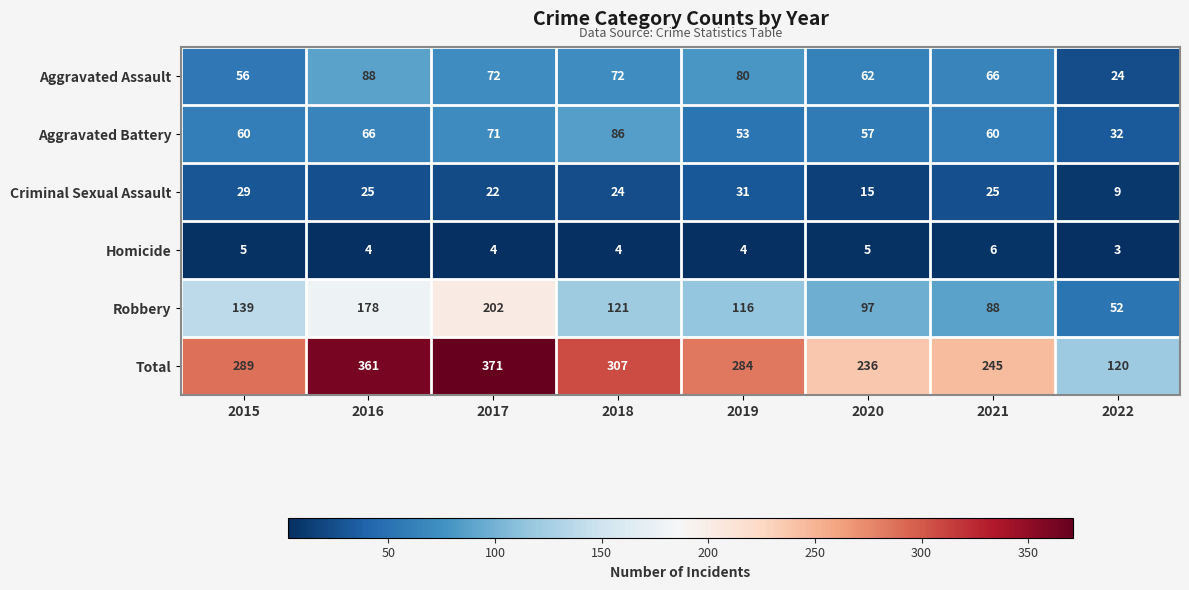

Rank the series by their maximum value, from highest to lowest.

Total, Robbery, Aggravated Assault, Aggravated Battery, Criminal Sexual Assault, Homicide